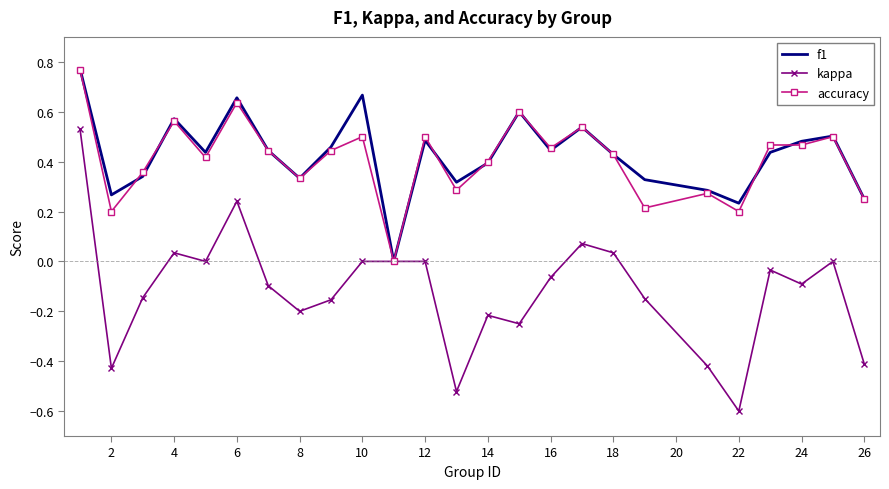

What are all the series names shown in the legend?

f1, kappa, accuracy